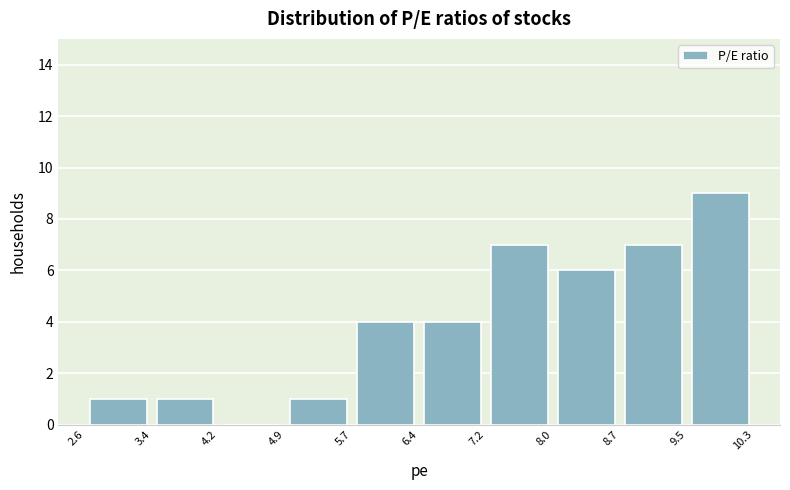

Reading left to right, list every bar in this chart as the range it spans on the x-axis followed by its height. The values are not printed on the chart, so give them approximately, as read against the axis.

2.6 to 3.4: 1
3.4 to 4.2: 1
4.2 to 4.9: 0
4.9 to 5.7: 1
5.7 to 6.4: 4
6.4 to 7.2: 4
7.2 to 8.0: 7
8.0 to 8.7: 6
8.7 to 9.5: 7
9.5 to 10.3: 9